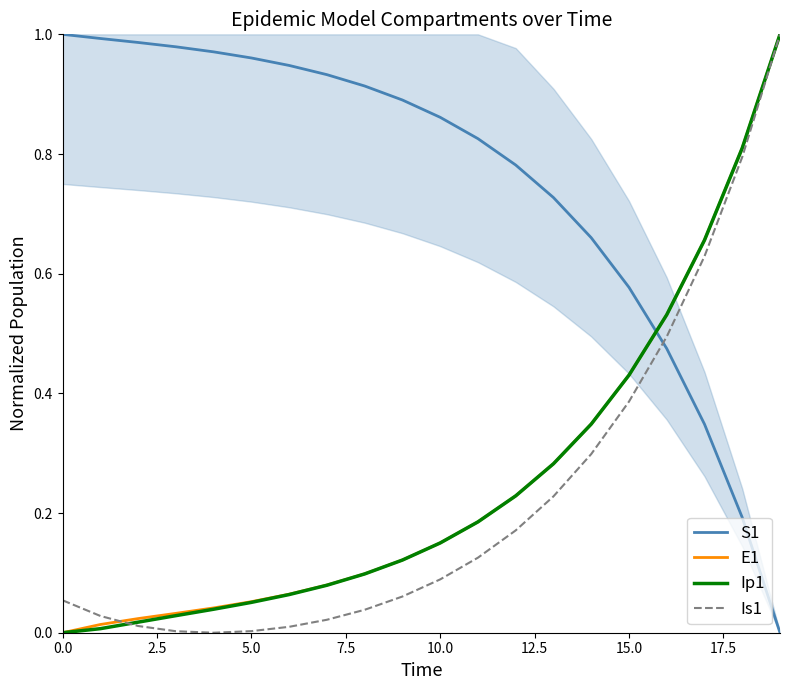

What is the sum of all S1 values?

15.0